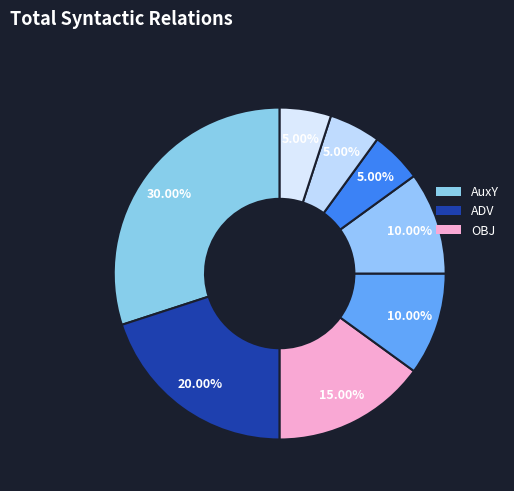

How many segments does this pie chart have?

8